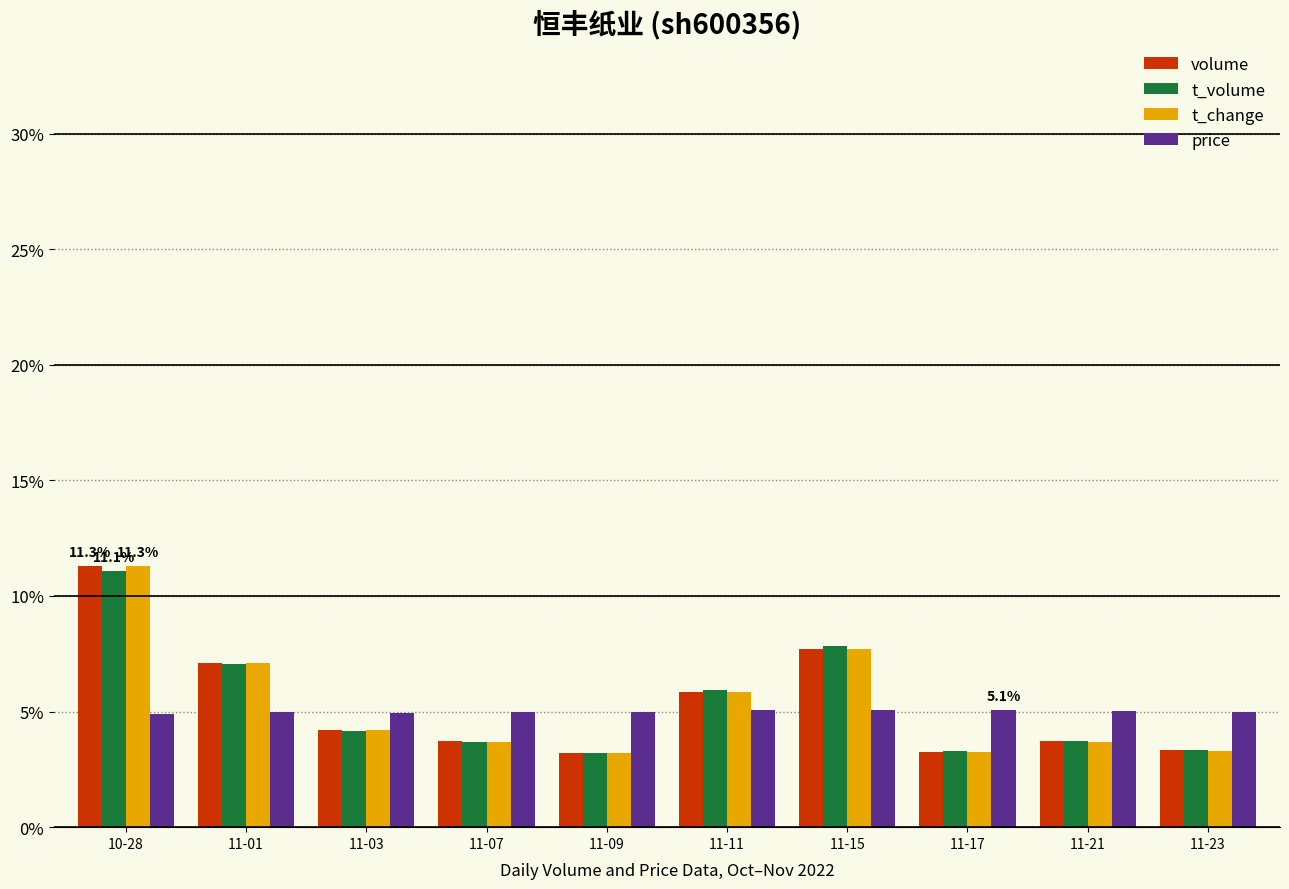

Which series has the widest spread of values?

t_change